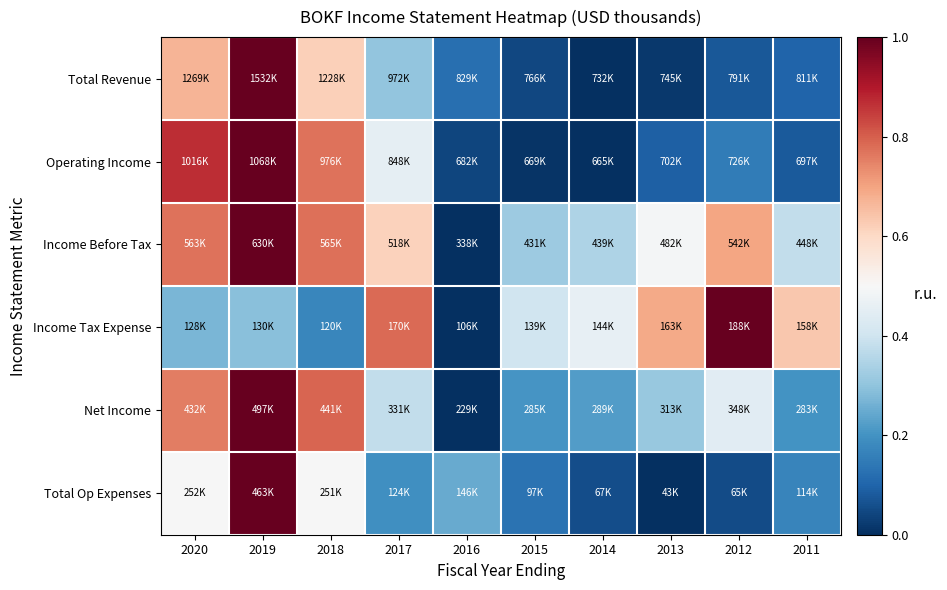

Reading right to left, what are all the values shown in this chart?

Total Revenue: 2011=0.1	2012=0.1	2013=0.0	2014=0.0	2015=0.0	2016=0.1	2017=0.3	2018=0.6	2019=1.0	2020=0.7
Operating Income: 2011=0.1	2012=0.2	2013=0.1	2014=0.0	2015=0.0	2016=0.0	2017=0.5	2018=0.8	2019=1.0	2020=0.9
Income Before Tax: 2011=0.4	2012=0.7	2013=0.5	2014=0.3	2015=0.3	2016=0.0	2017=0.6	2018=0.8	2019=1.0	2020=0.8
Income Tax Expense: 2011=0.6	2012=1.0	2013=0.7	2014=0.5	2015=0.4	2016=0.0	2017=0.8	2018=0.2	2019=0.3	2020=0.3
Net Income: 2011=0.2	2012=0.4	2013=0.3	2014=0.2	2015=0.2	2016=0.0	2017=0.4	2018=0.8	2019=1.0	2020=0.8
Total Op Expenses: 2011=0.2	2012=0.1	2013=0.0	2014=0.1	2015=0.1	2016=0.2	2017=0.2	2018=0.5	2019=1.0	2020=0.5